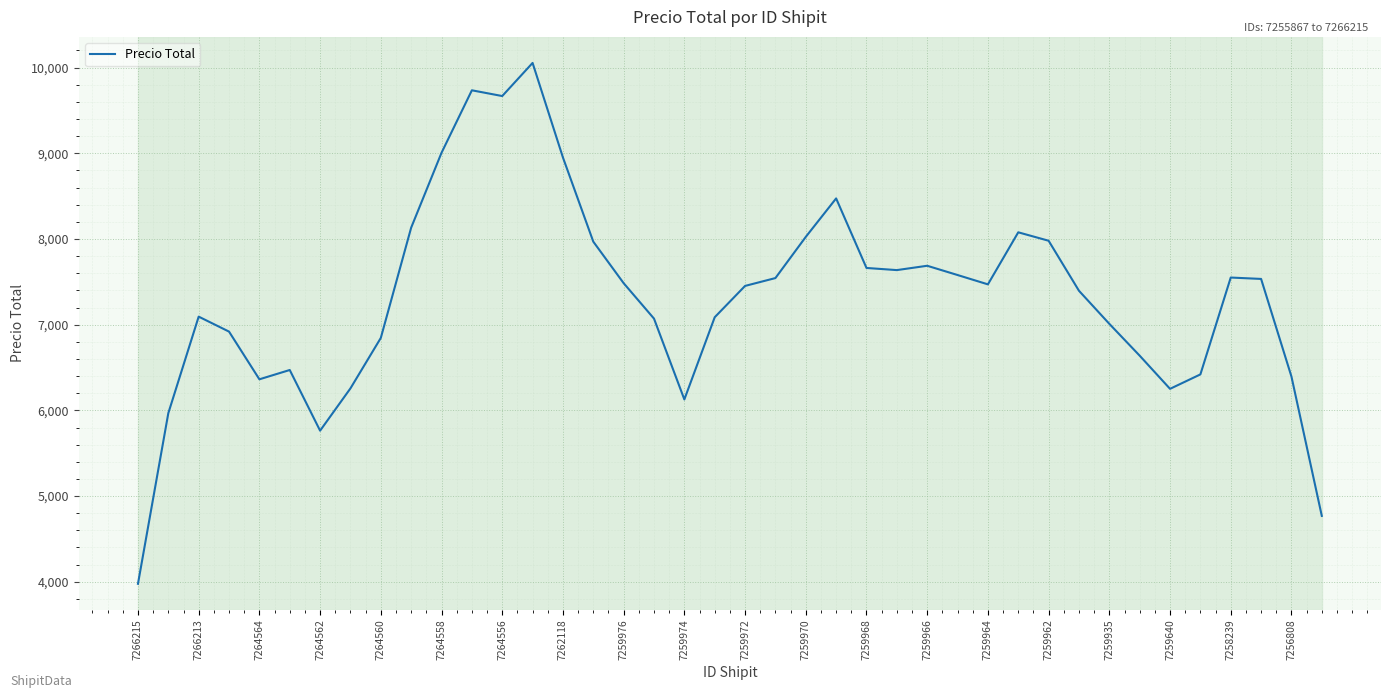

What is the difference between the maximum and minimum values?

6078.4